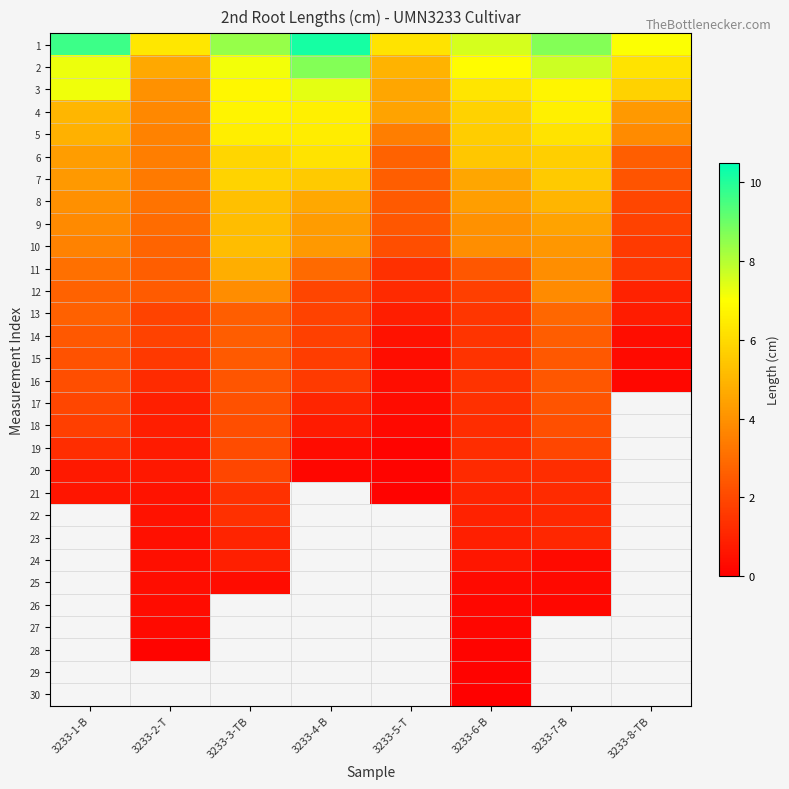

How many values in the 16 series exceed 1?

6